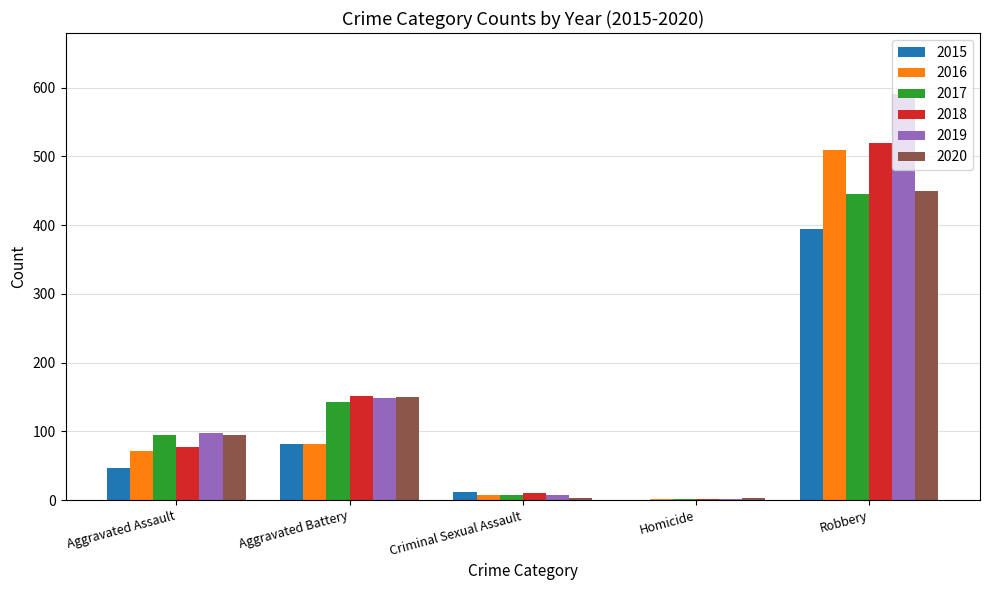

Which category has the highest value in the 2016 series?

Robbery